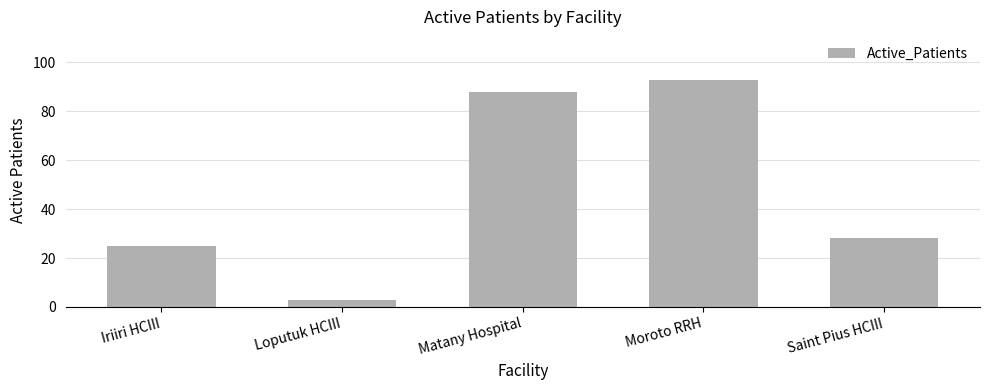

Approximately how many times larger is the value at Saint Pius HCIII compared to Iriiri HCIII?

1.1